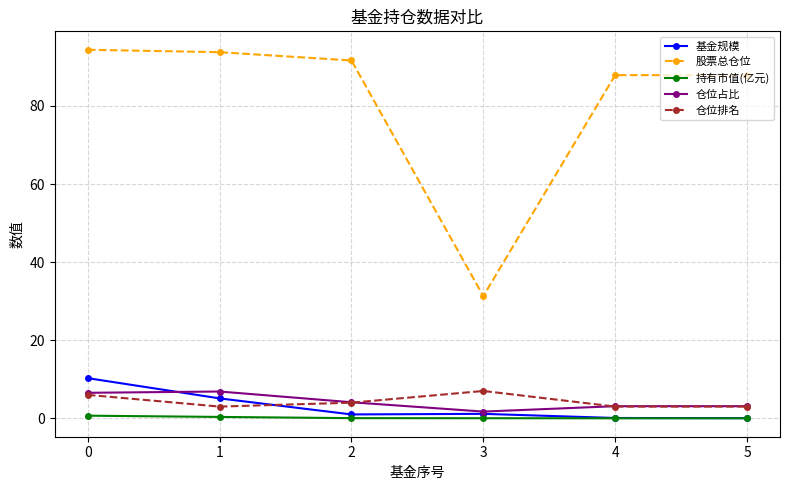

What is the sum of the 仓位占比 values at 3 and 5?

4.8